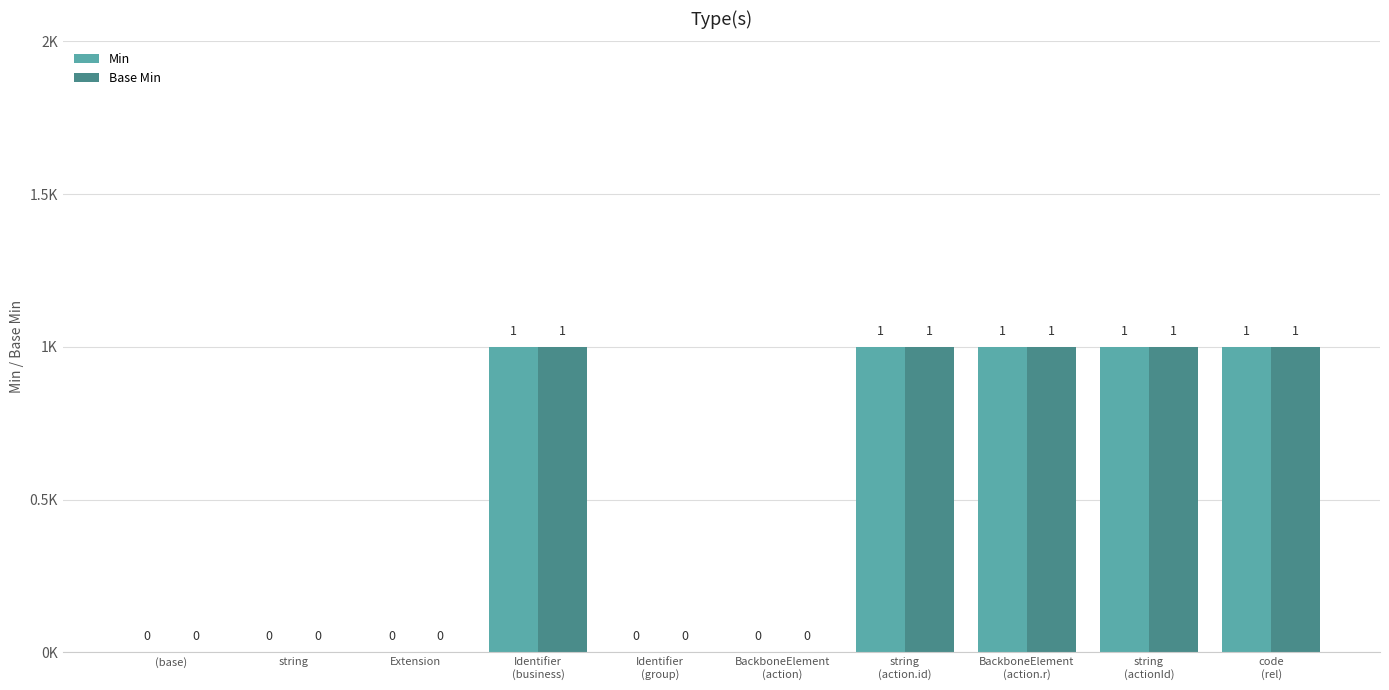

Which series has the widest spread of values?

Min